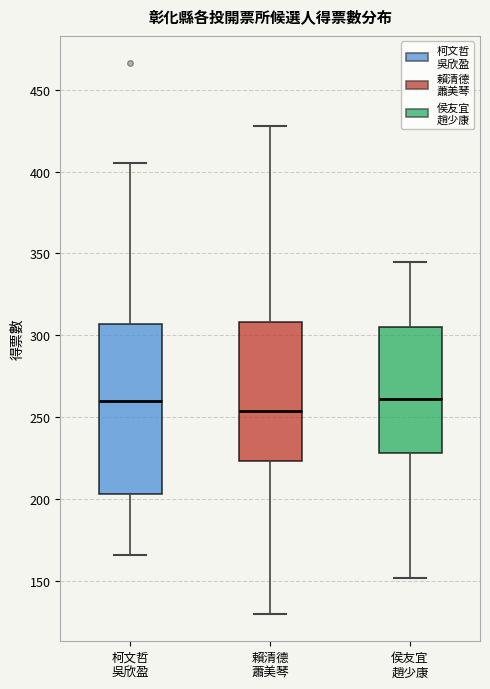

Where does the lower whisker of the box for 柯文哲 吳欣盈 end on the y-axis? The values are not printed on the chart, so give them approximately, as read against the axis.

165